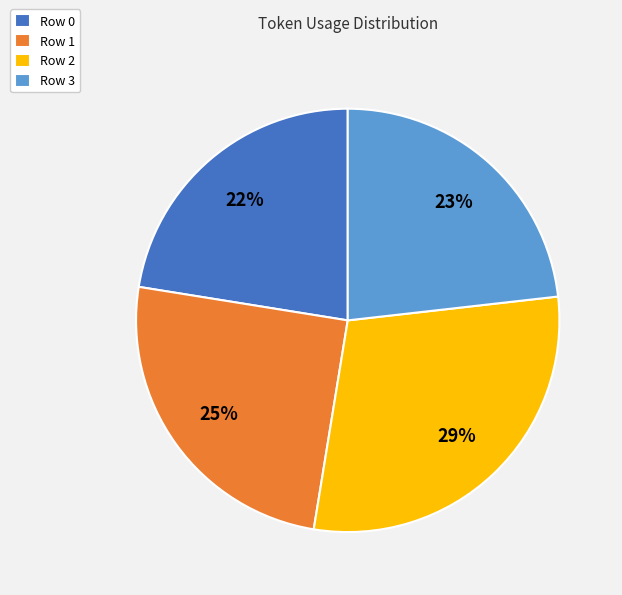

Is the sum of Row 3 and Row 2 greater than half?

Yes